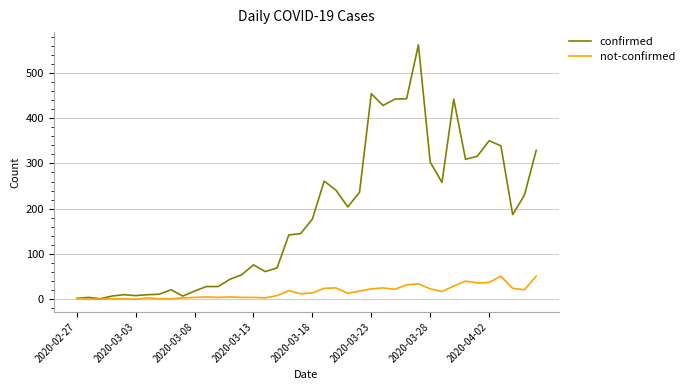

What is the greatest value displayed?

562